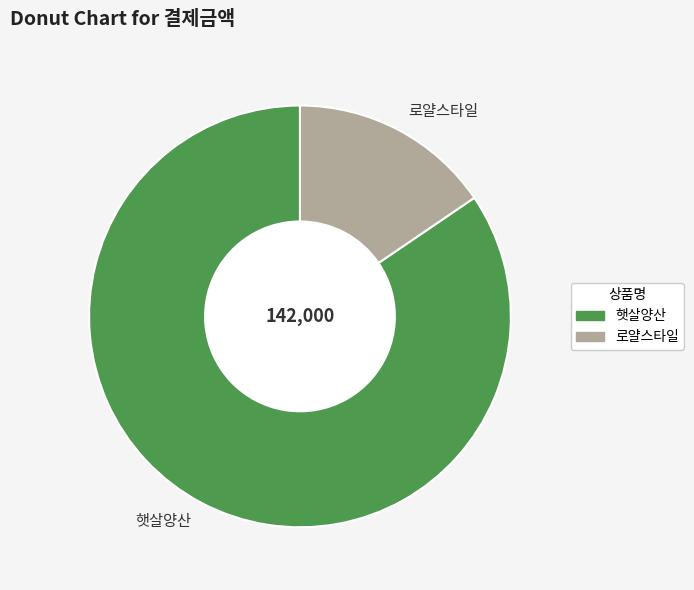

True or false: 햇살양산 accounts for 99% of the total.

False